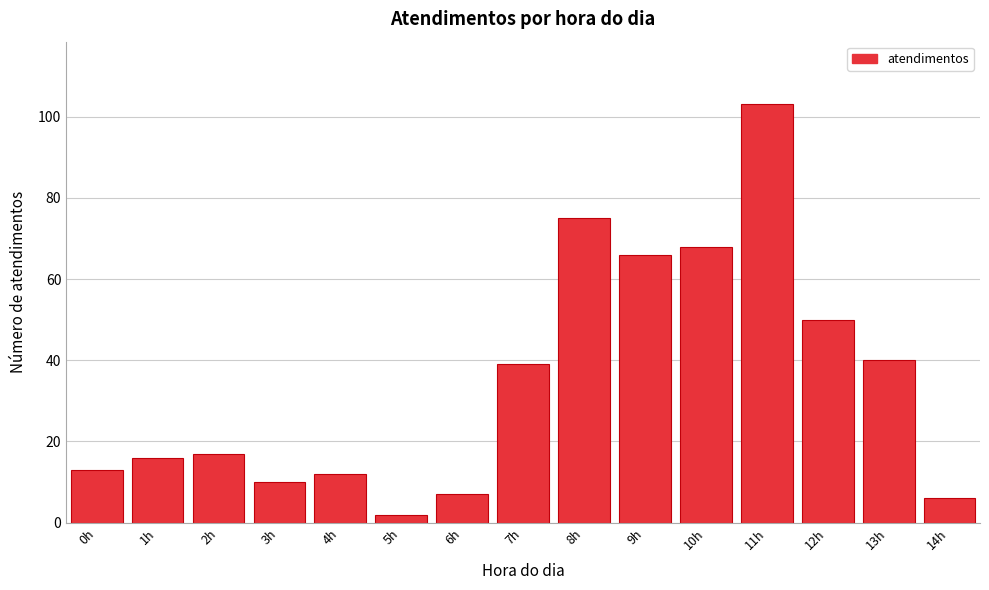

Reading left to right, what are all the values shown in this chart?

0h=13	1h=16	2h=17	3h=10	4h=12	5h=2	6h=7	7h=39	8h=75	9h=66	10h=68	11h=103	12h=50	13h=40	14h=6